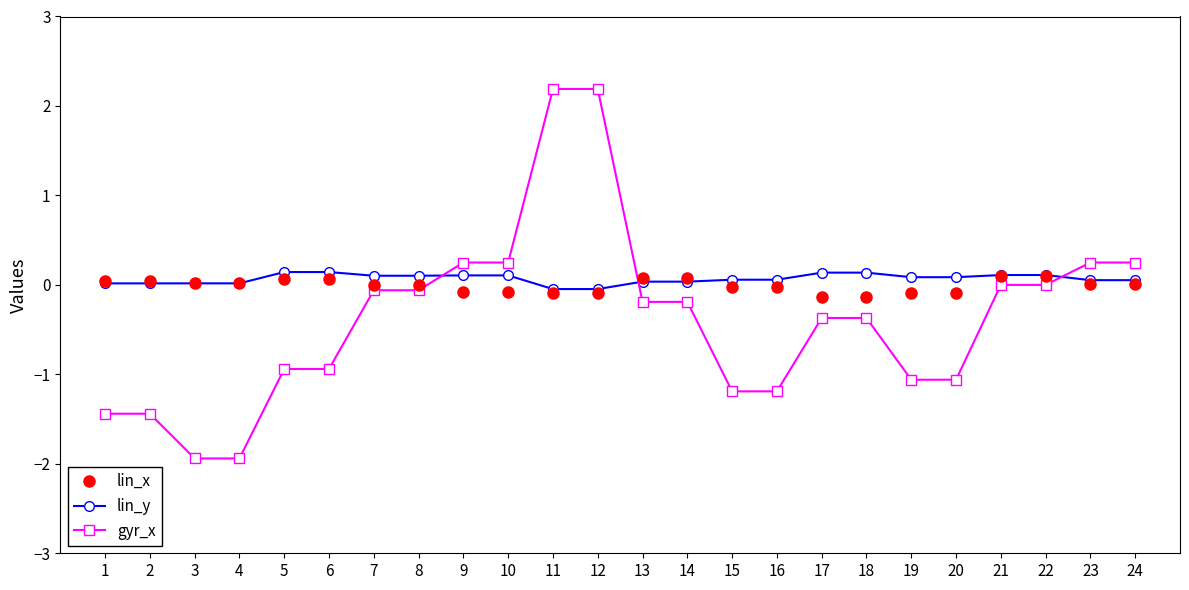

True or false: gyr_x has a value of -1.1 at 20.

True